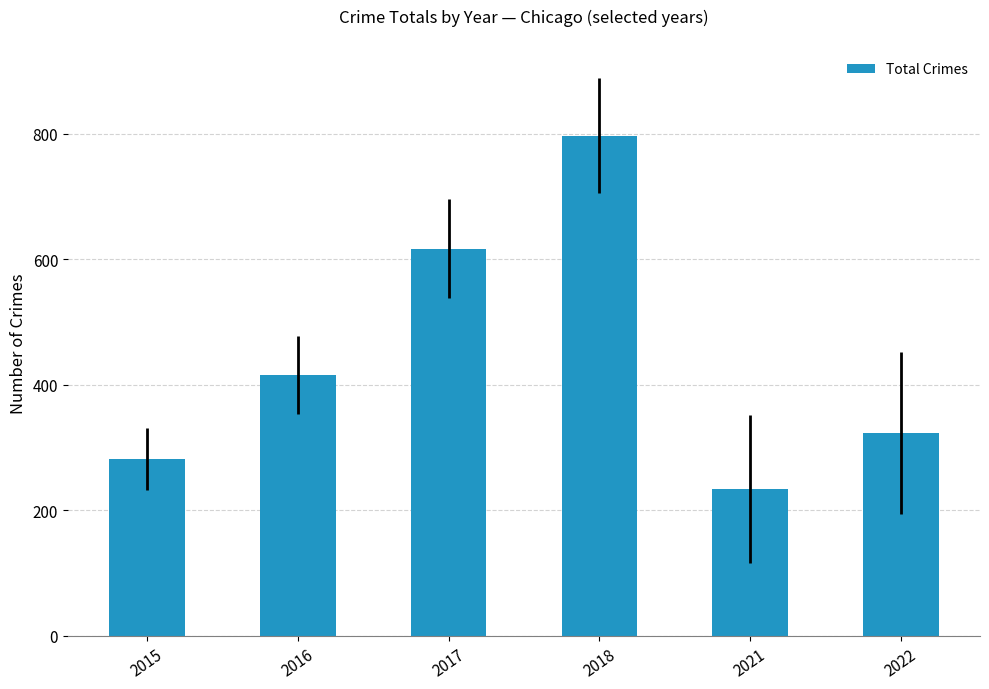

At which category does the chart reach its minimum across all series?

2021